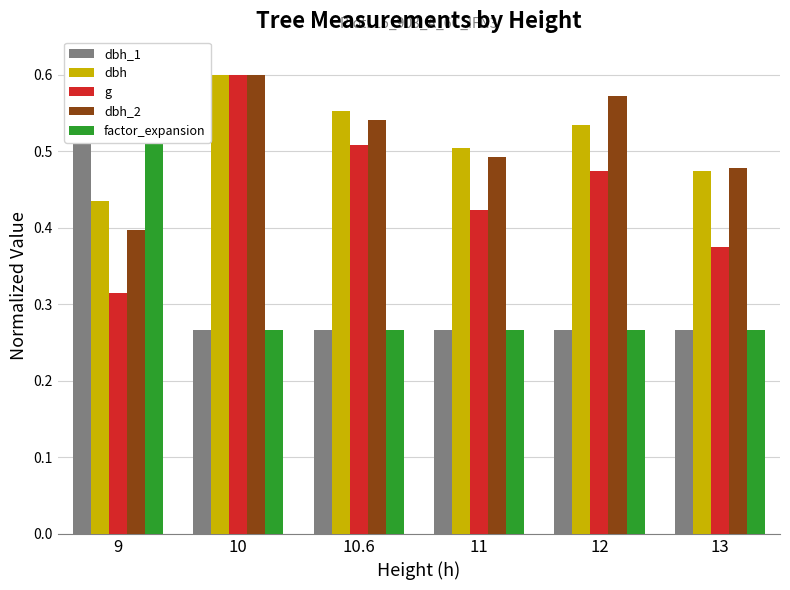

What position from the right is 12?

2